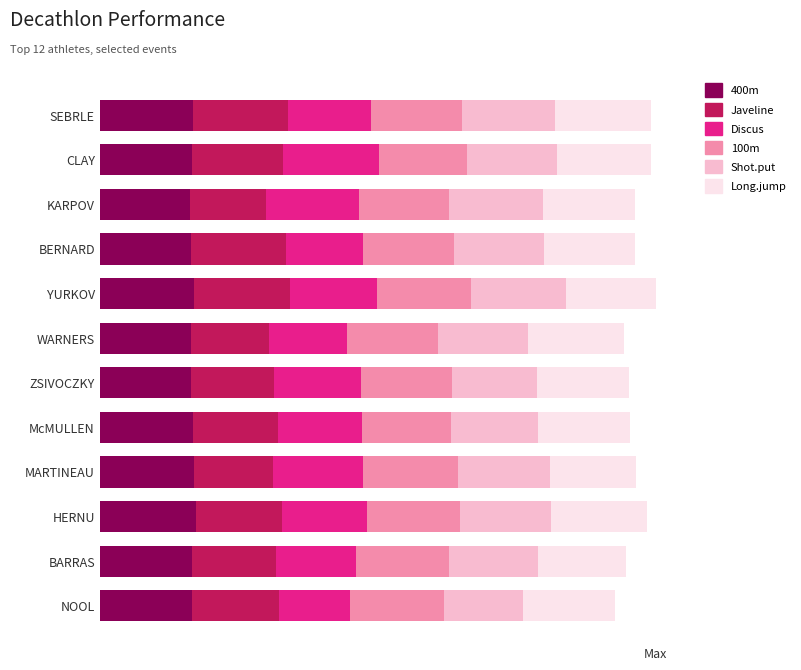

Reading left to right, list all the values displayed in this chart.

400m: 4.9	4.8	4.7	4.8	4.9	4.8	4.8	4.9	4.9	5.0	4.8	4.8
Javeline: 5.0	4.7	4.0	4.9	5.0	4.1	4.4	4.4	4.1	4.5	4.4	4.5
Discus: 4.3	5.0	4.8	4.0	4.6	4.1	4.5	4.4	4.7	4.4	4.2	3.7
100m: 4.7	4.6	4.7	4.7	4.9	4.8	4.8	4.7	5.0	4.9	4.9	4.9
Shot.put: 4.9	4.7	4.9	4.7	5.0	4.7	4.4	4.5	4.8	4.7	4.6	4.2
Long.jump: 5.0	4.9	4.8	4.8	4.7	5.0	4.8	4.8	4.5	5.0	4.6	4.8